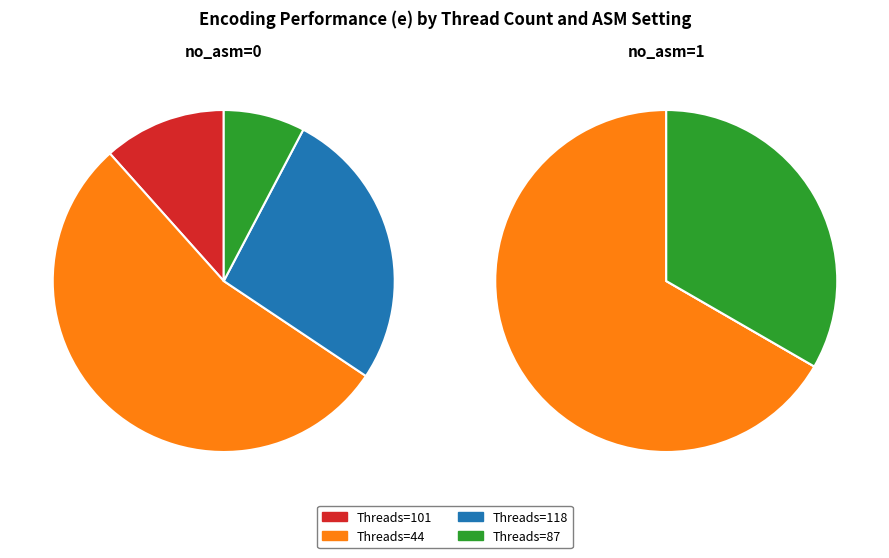

Is it true that crf=0,Threads=101 is 12% of the pie?

True